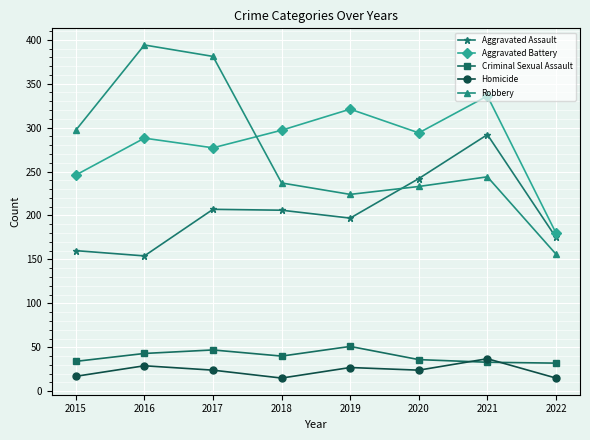

At which category does the chart reach its peak across all series?

2016